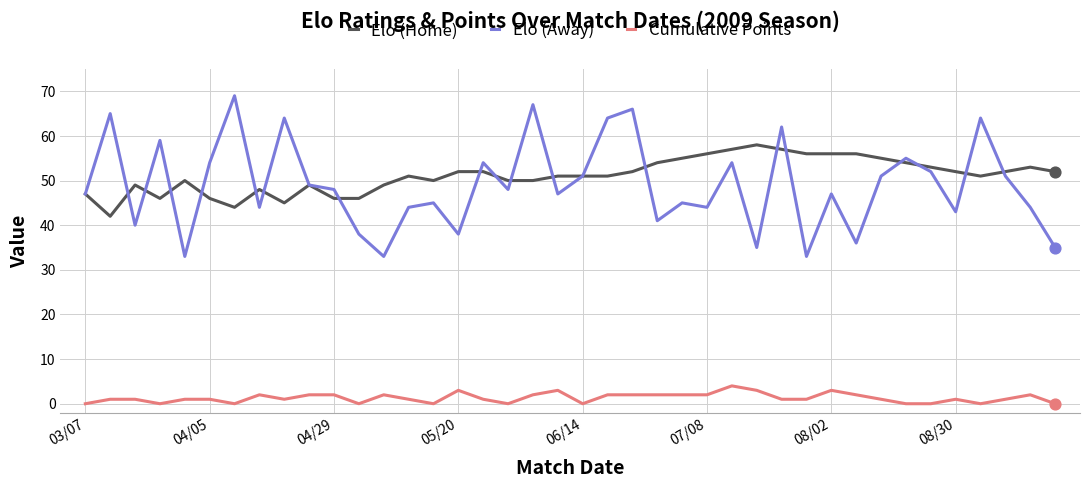

Which series has the widest spread of values?

Elo (Away)